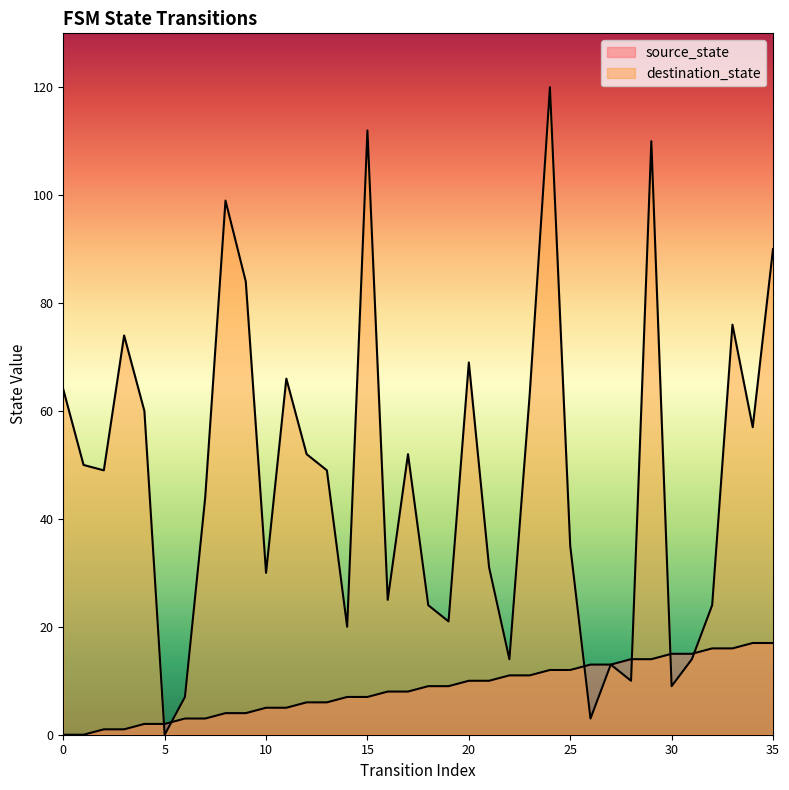

What is the total value across all series at 22?

25